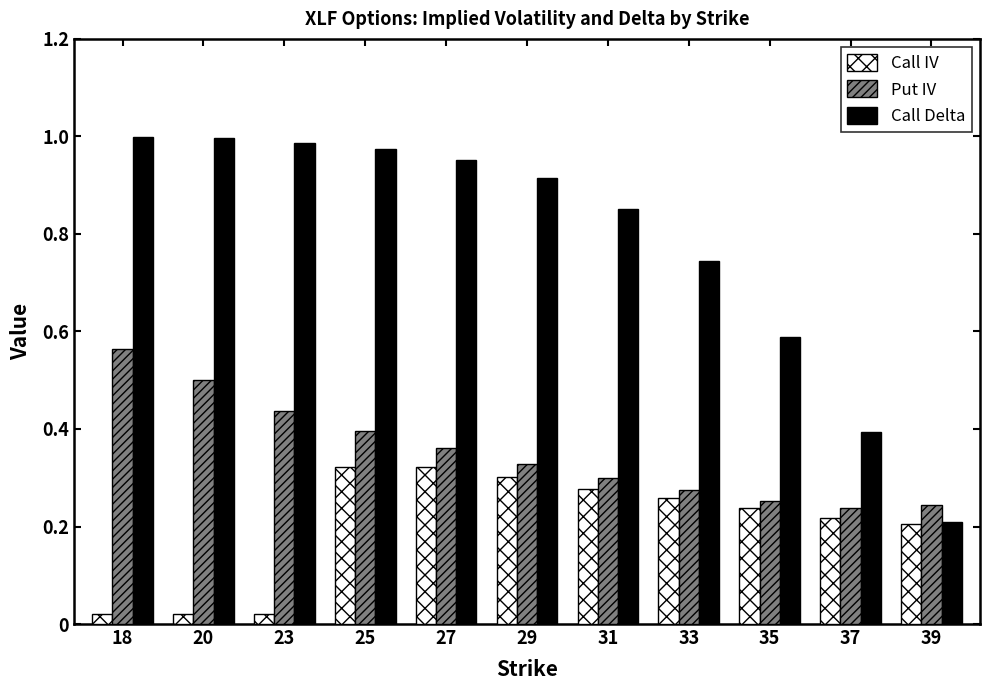

At 37, list the series in order from largest to smallest.

Call Delta, Put IV, Call IV